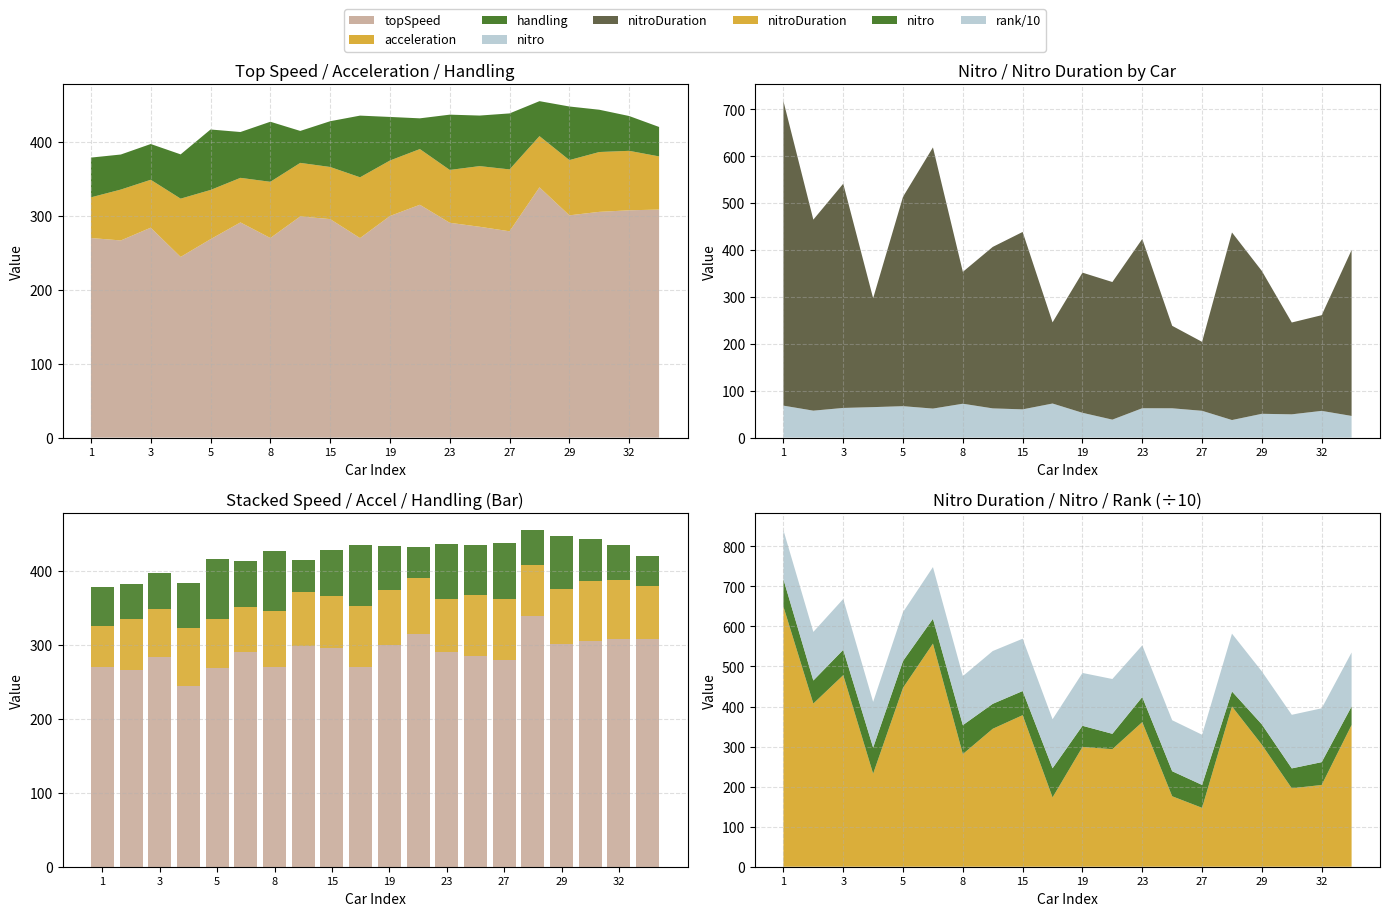

Between 27 and 32, which series saw the biggest shift?

handling